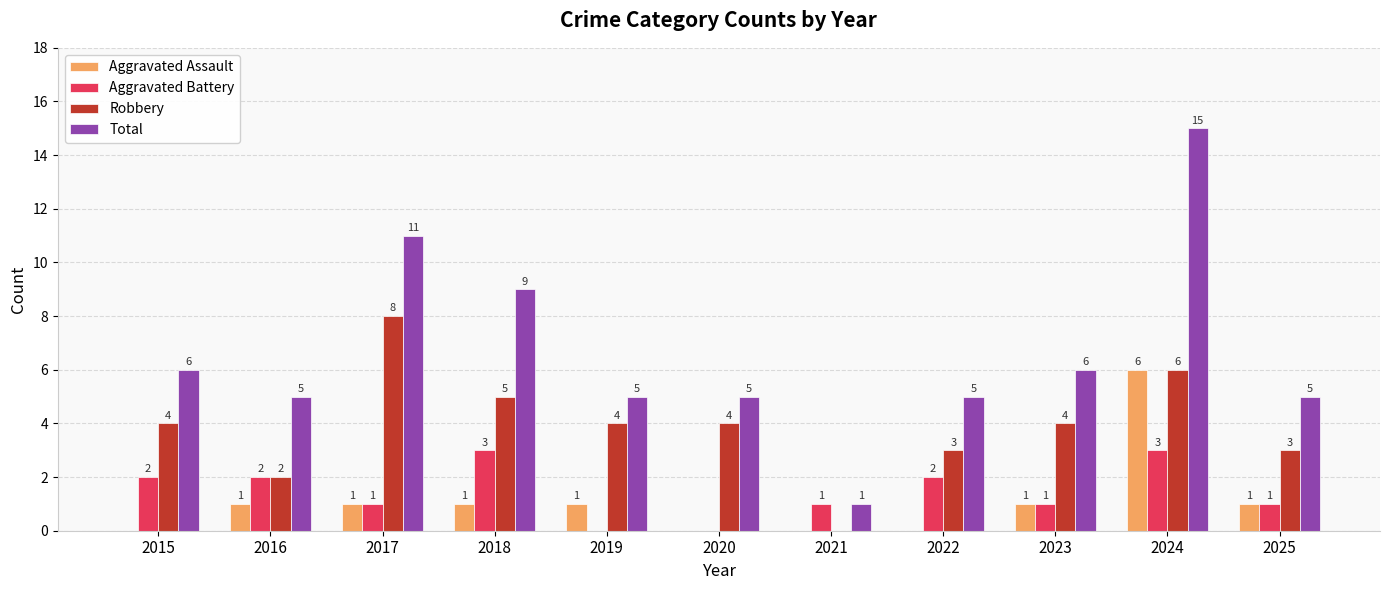

What is the total value across all series at 2020?

9